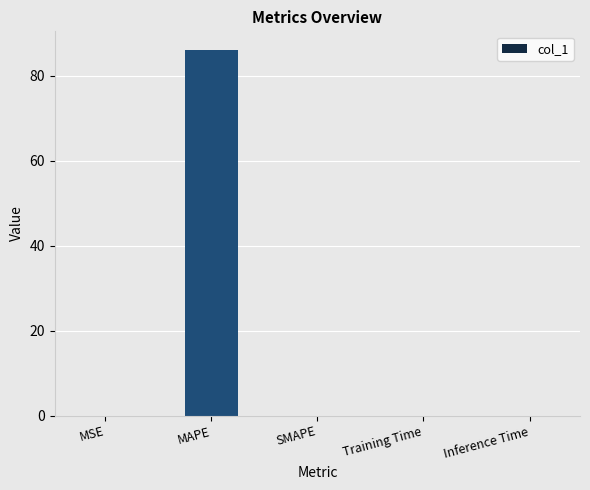

The chart shows a value of 0.0 at Inference Time. True or false?

True